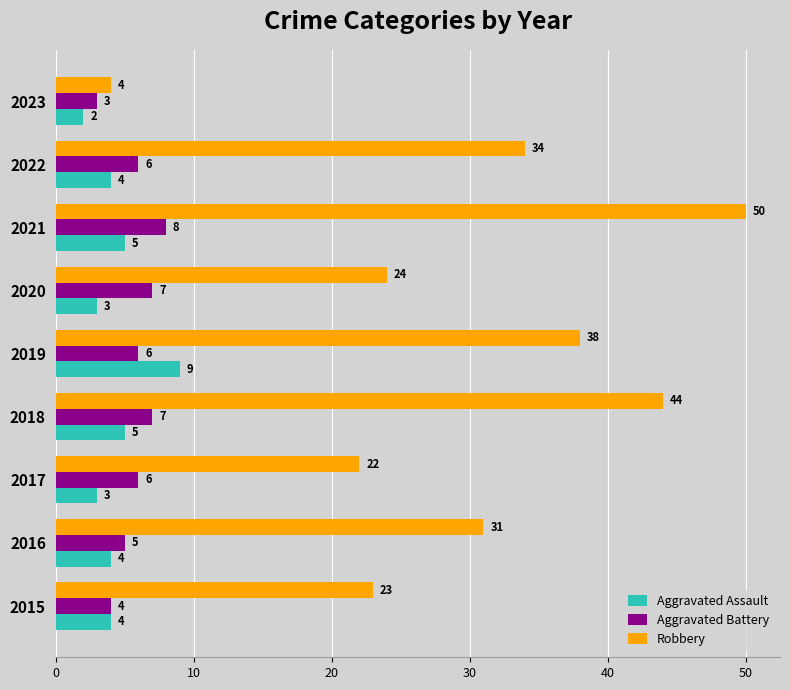

How many distinct data groups are displayed?

3